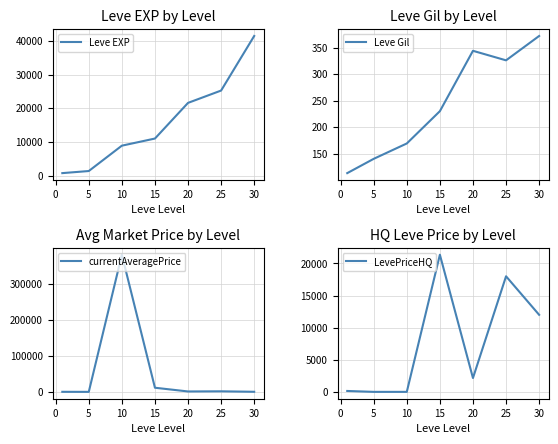

The Leve Gil series shows 492 at 20. True or false?

False